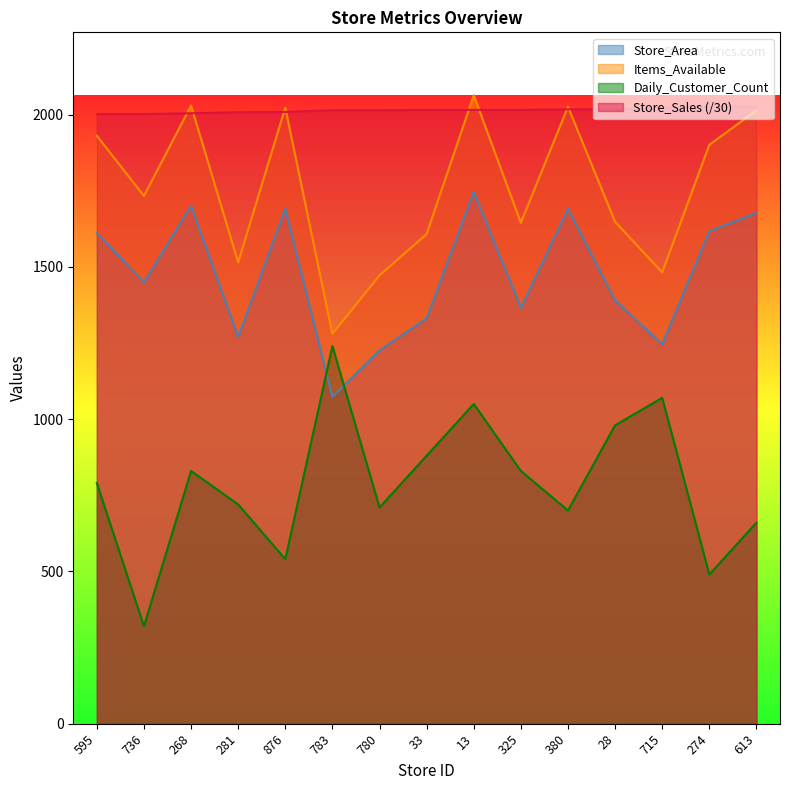

What is the minimum value shown in the chart?

320.0